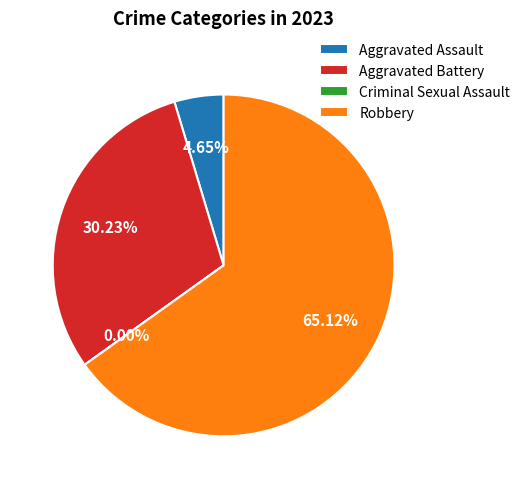

Is the sum of Aggravated Battery and Criminal Sexual Assault greater than half?

No